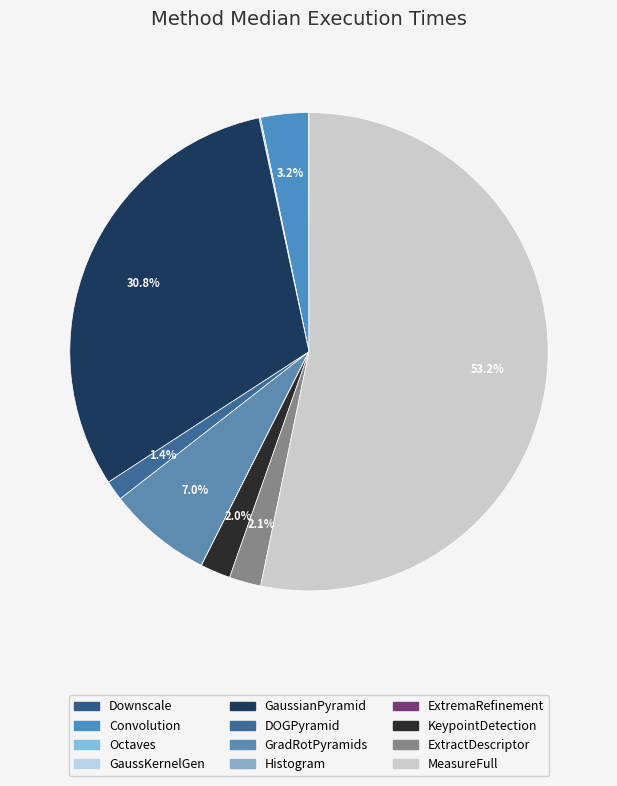

Rank the categories by value from highest to lowest.

eth_MeasureFull, eth_GaussianPyramid, eth_GradientAndRotationPyramids, eth_Convolution, eth_ExtractDescriptor, eth_KeypointDetection, eth_DOGPyramid, eth_Octaves, eth_Downscale, eth_Histogram, eth_GaussianKernelGeneration, eth_ExtremaRefinement